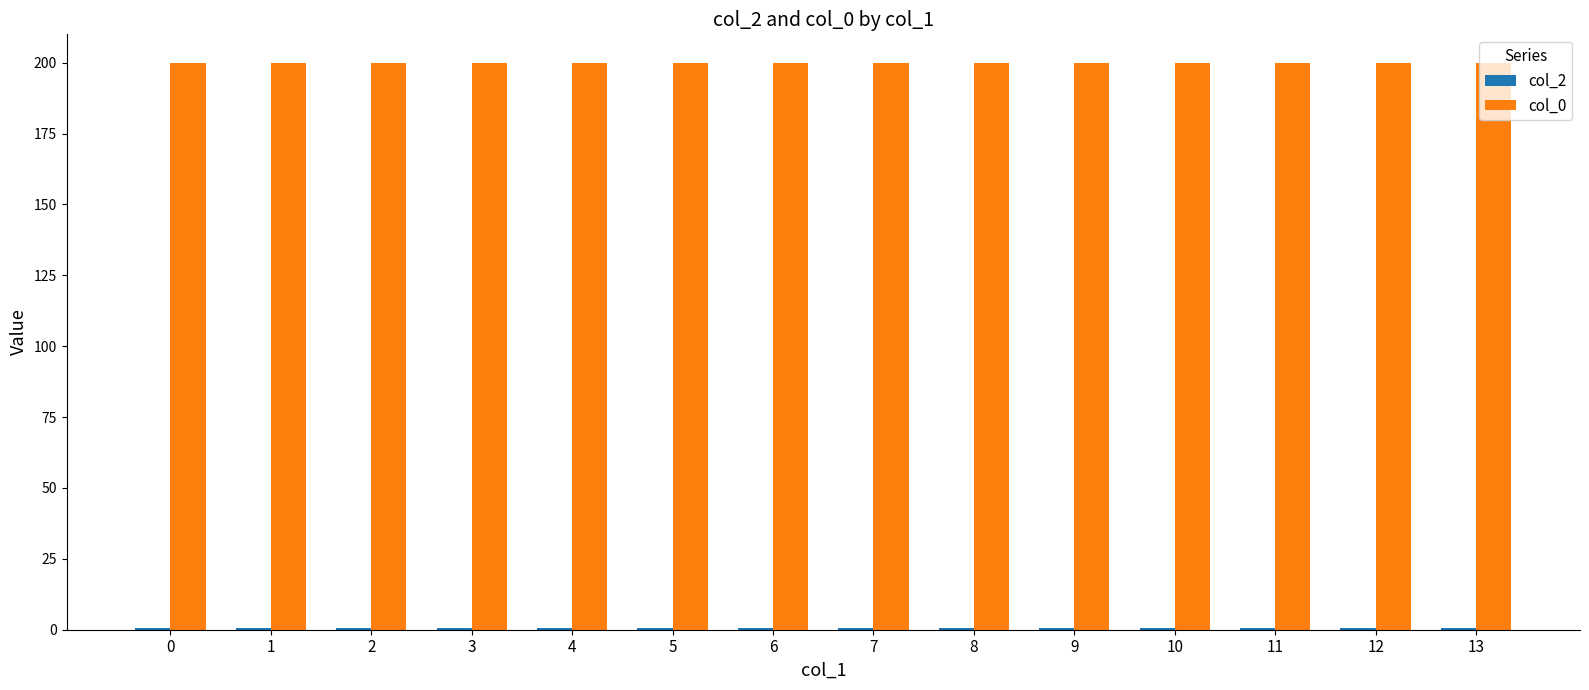

Which series has the largest total across all categories?

col_0